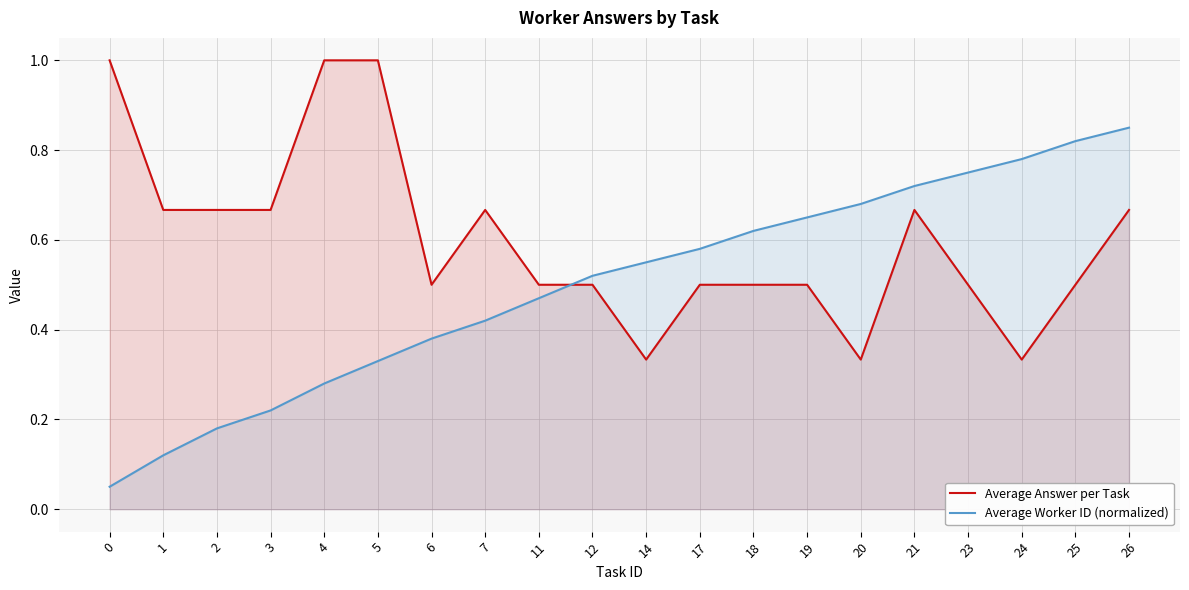

Reading left to right, list all the values displayed in this chart.

Average Answer per Task: 0=1.0	1=0.7	2=0.7	3=0.7	4=1.0	5=1.0	6=0.5	7=0.7	11=0.5	12=0.5	14=0.3	17=0.5	18=0.5	19=0.5	20=0.3	21=0.7	23=0.5	24=0.3	25=0.5	26=0.7
Average Worker ID (normalized): 0=0.1	1=0.1	2=0.2	3=0.2	4=0.3	5=0.3	6=0.4	7=0.4	11=0.5	12=0.5	14=0.6	17=0.6	18=0.6	19=0.7	20=0.7	21=0.7	23=0.8	24=0.8	25=0.8	26=0.8